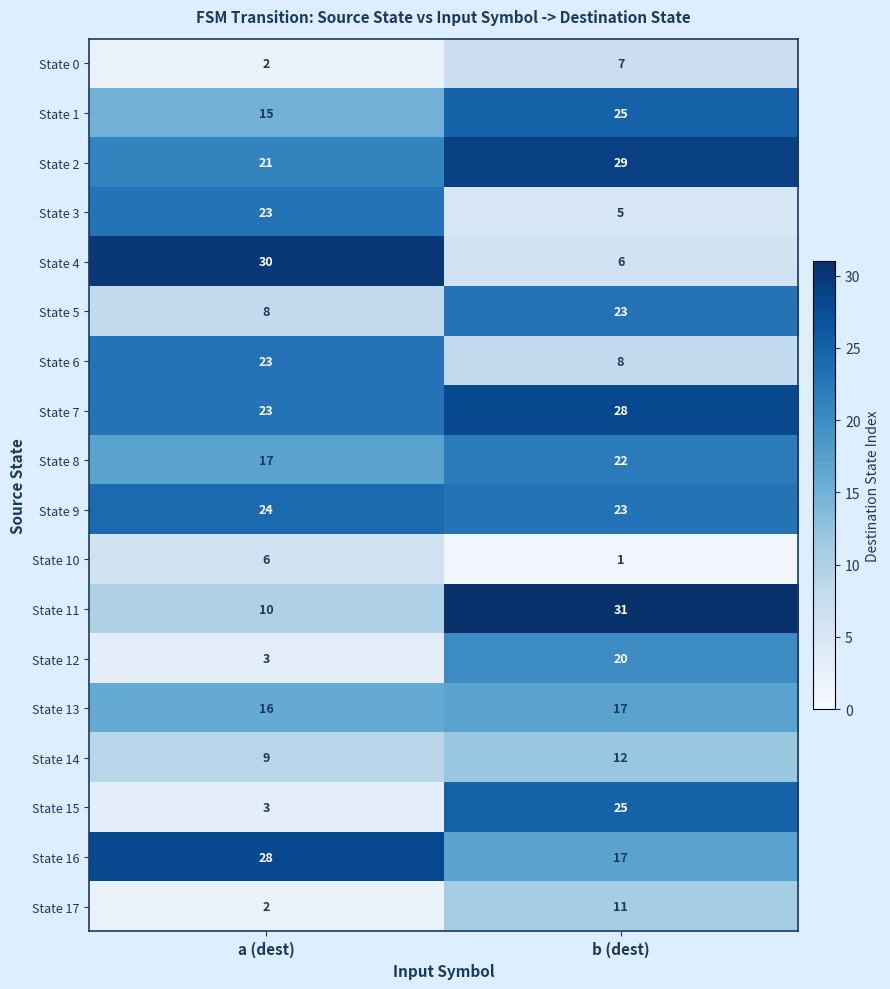

The value of State 13 at b (dest) is 17. True or false?

True